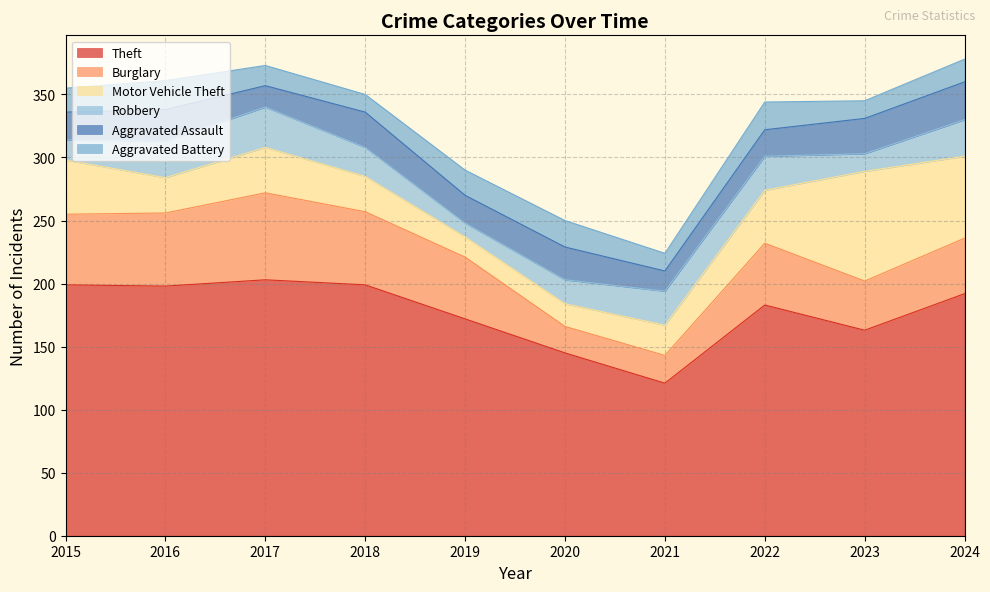

Which series has the widest spread of values?

Theft